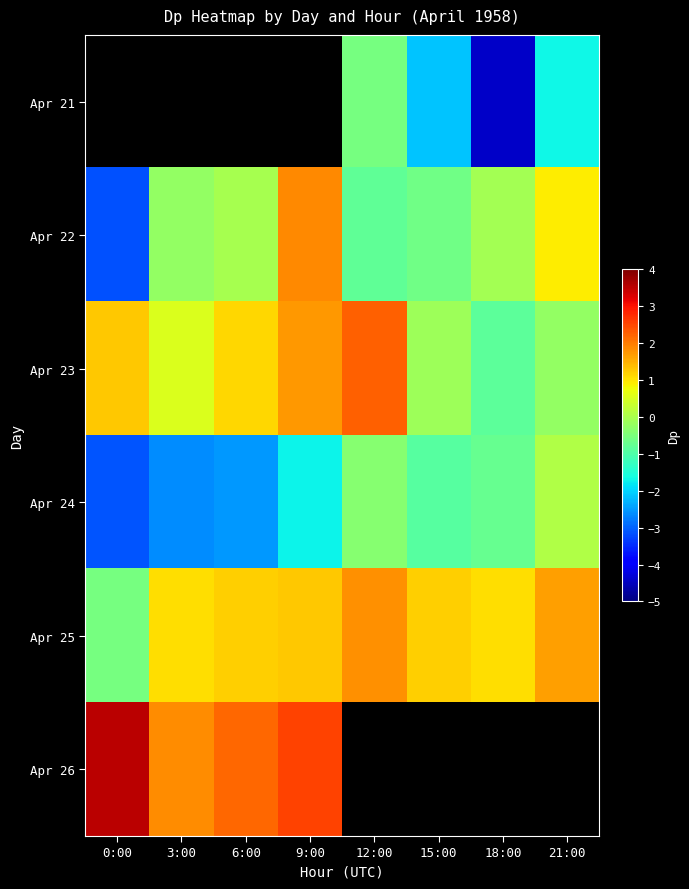

Between 12:00 and 15:00, which series saw the biggest shift?

Apr 23